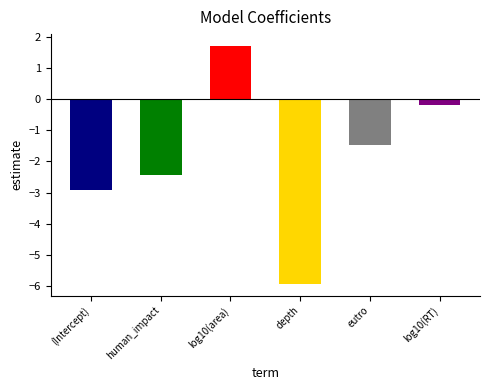

What is the sum of all values?

-11.2